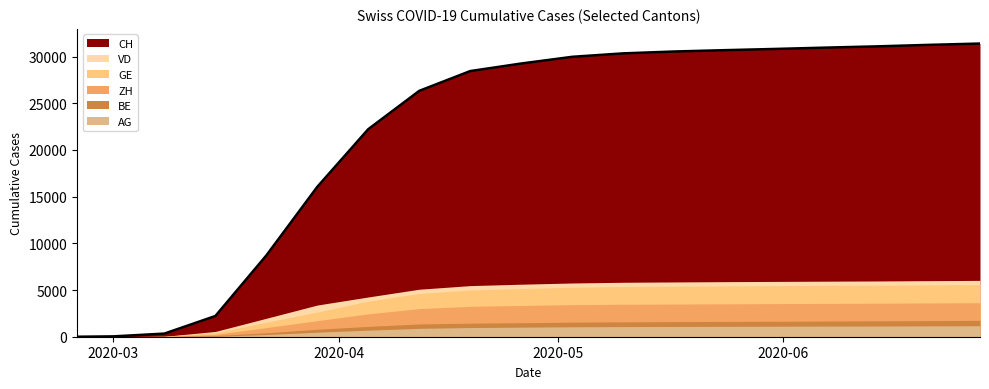

How many positive values does the ZH series have?

18